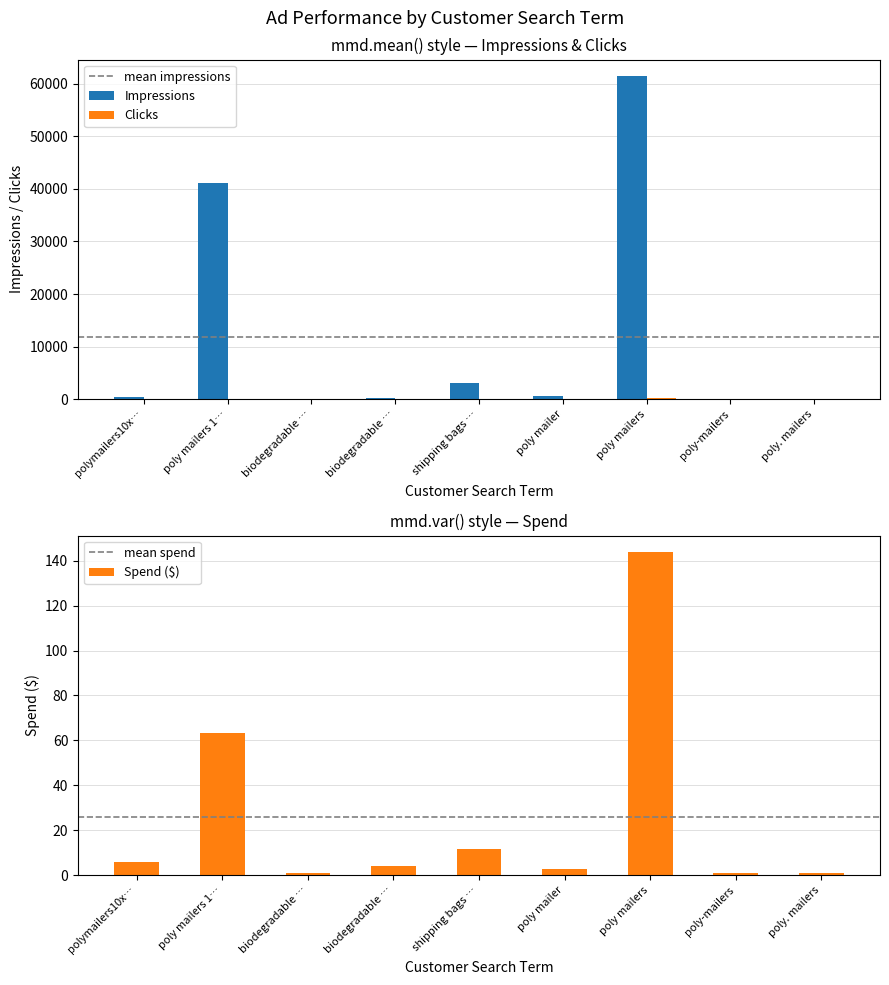

What is the label of the 9th bar from the left?

poly. mailers